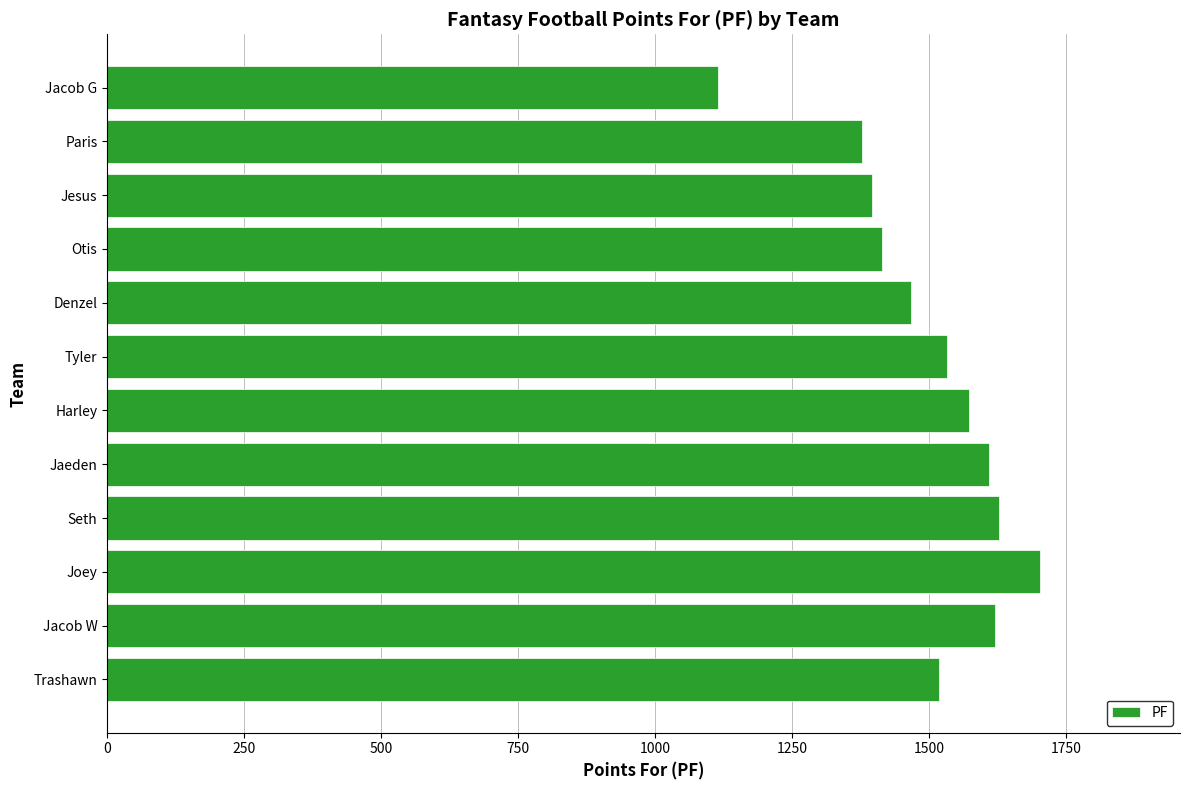

The value at Jesus is 639.3. True or false?

False